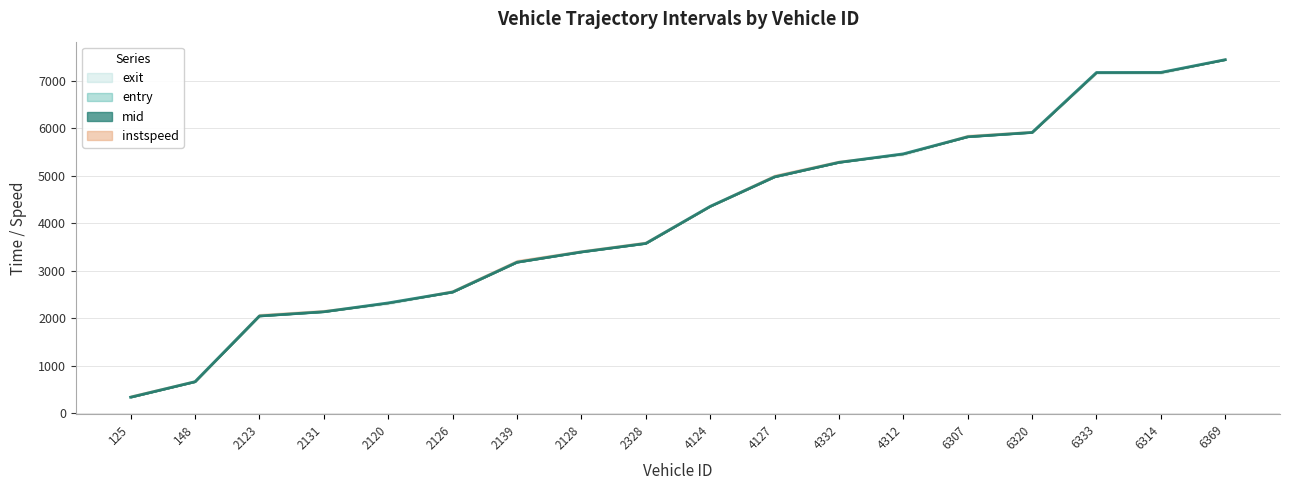

Rank the series at 125 from highest to lowest value.

exit, mid, entry, instspeed